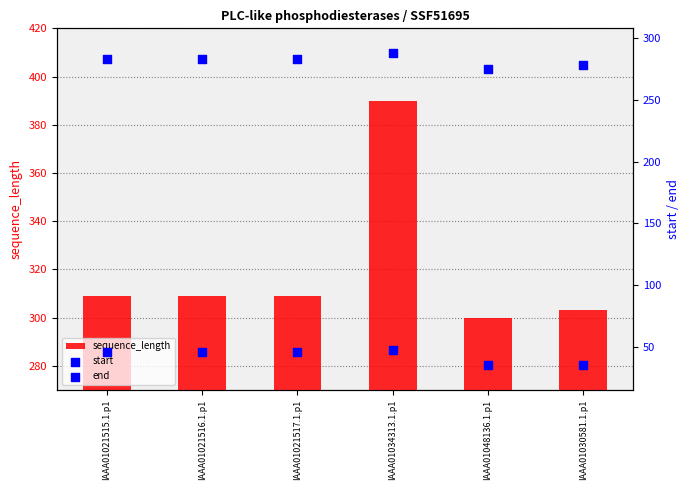

Which series reaches the maximum Y coordinate?

sequence_length